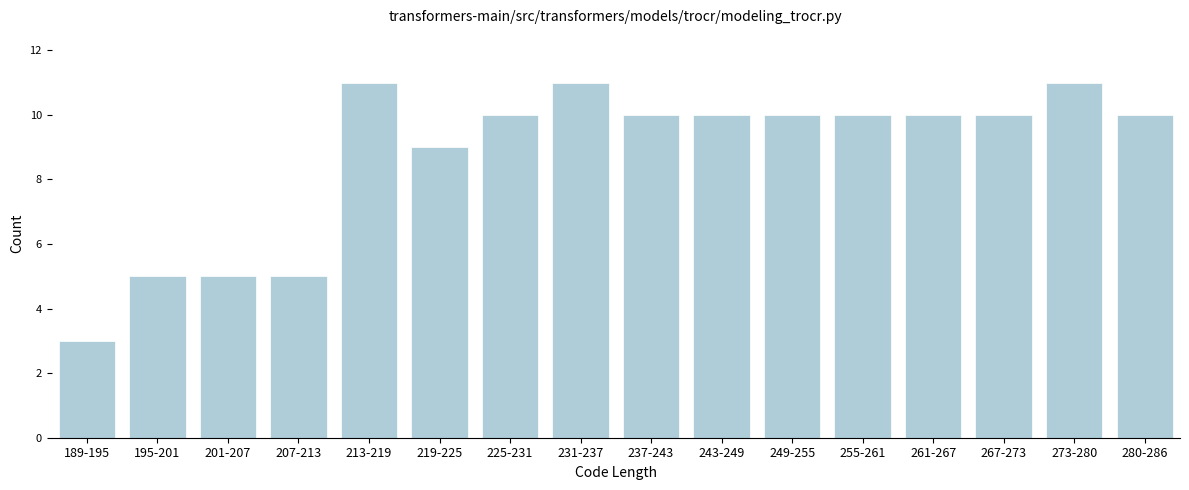

Reading left to right, what are all the values shown in this chart?

3	5	5	5	11	9	10	11	10	10	10	10	10	10	11	10